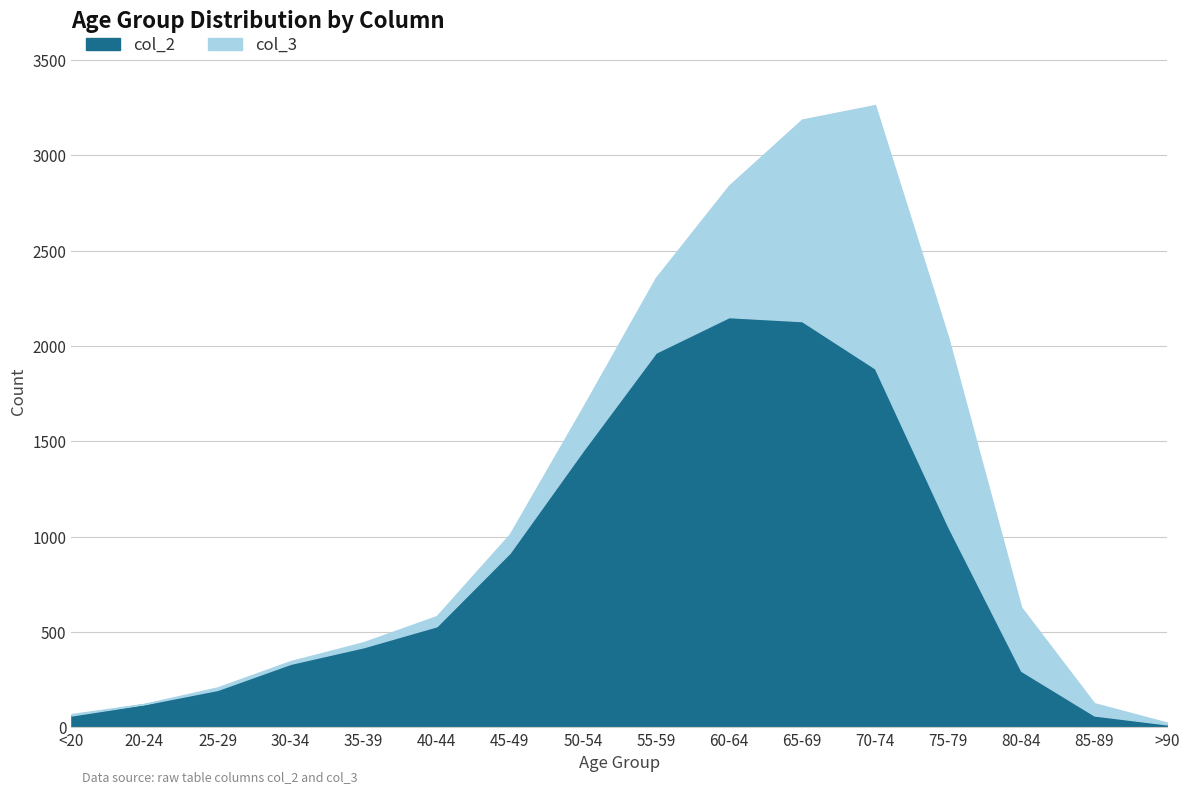

What is the label of the 16th point from the right?

<20